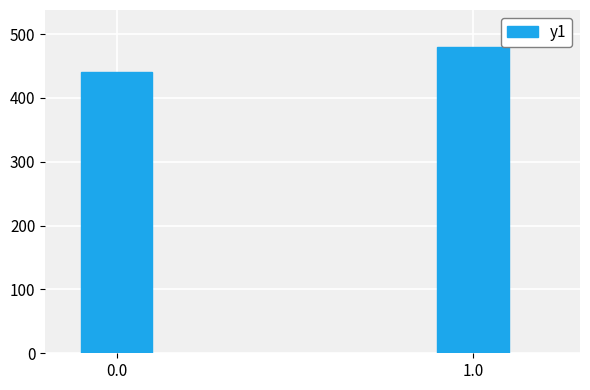

Which label corresponds to the largest value in the chart?

1.0